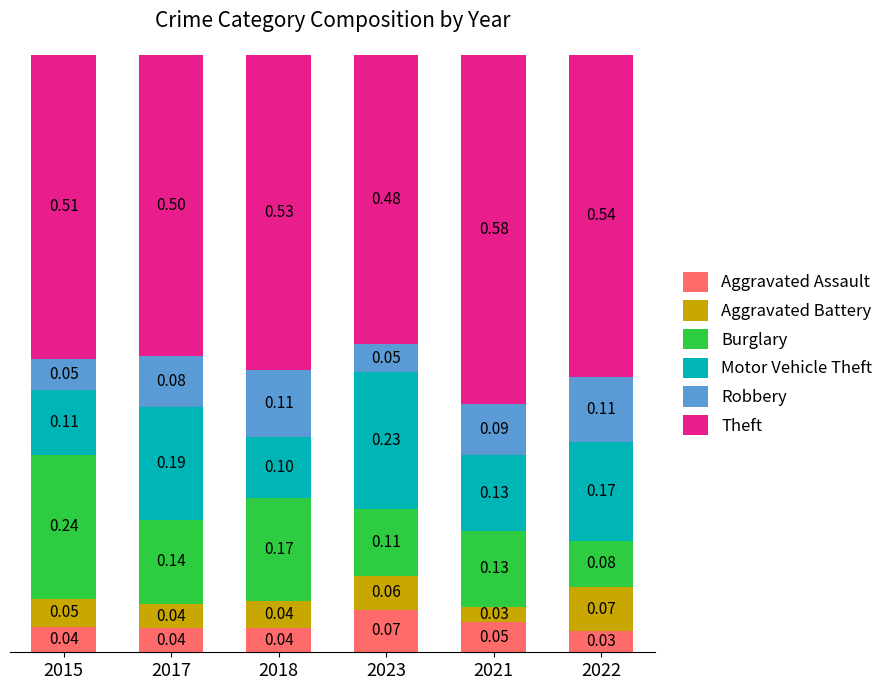

What is the total value across all series at 2015?

1.0